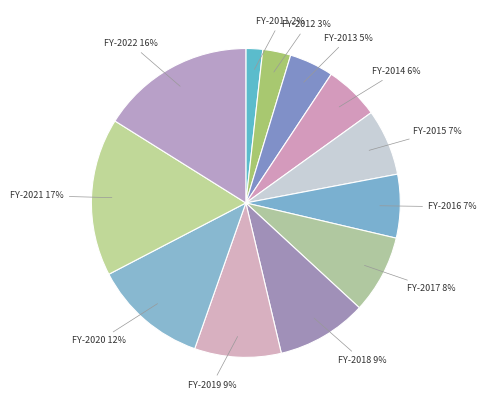

How many segments does this pie chart have?

12